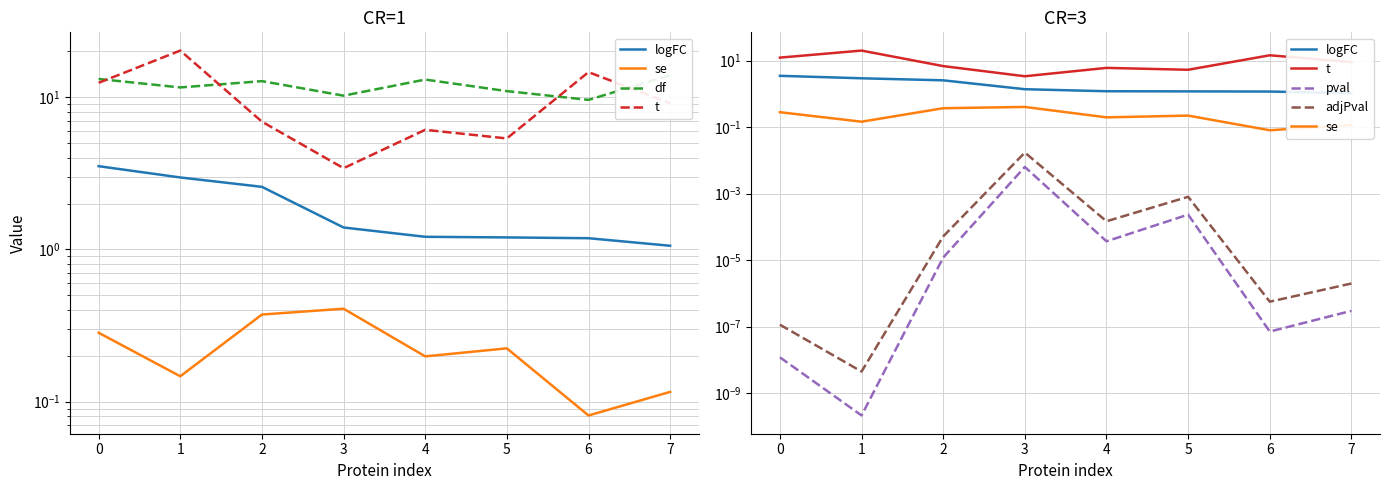

Reading left to right, what are all the values shown in this chart?

logFC: 3.5	3.0	2.6	1.4	1.2	1.2	1.2	1.1
se: 0.3	0.1	0.4	0.4	0.2	0.2	0.1	0.1
df: 13.2	11.6	12.7	10.2	13.0	11.0	9.6	13.9
t: 12.4	20.2	6.9	3.4	6.1	5.4	14.6	9.1
pval: 0.0	0.0	0.0	0.0	0.0	0.0	0.0	0.0
adjPval: 0.0	0.0	0.0	0.0	0.0	0.0	0.0	0.0